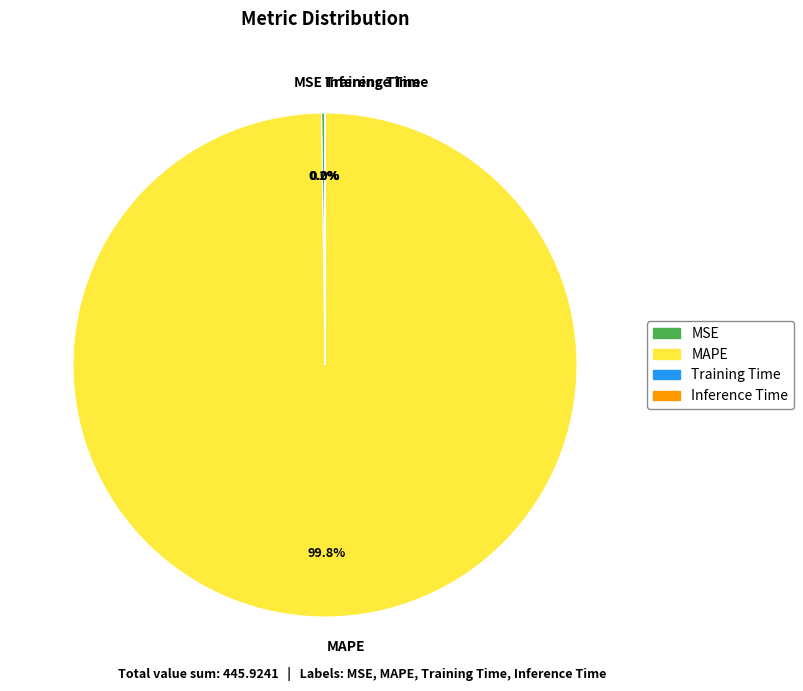

Does any single category account for the majority?

Yes